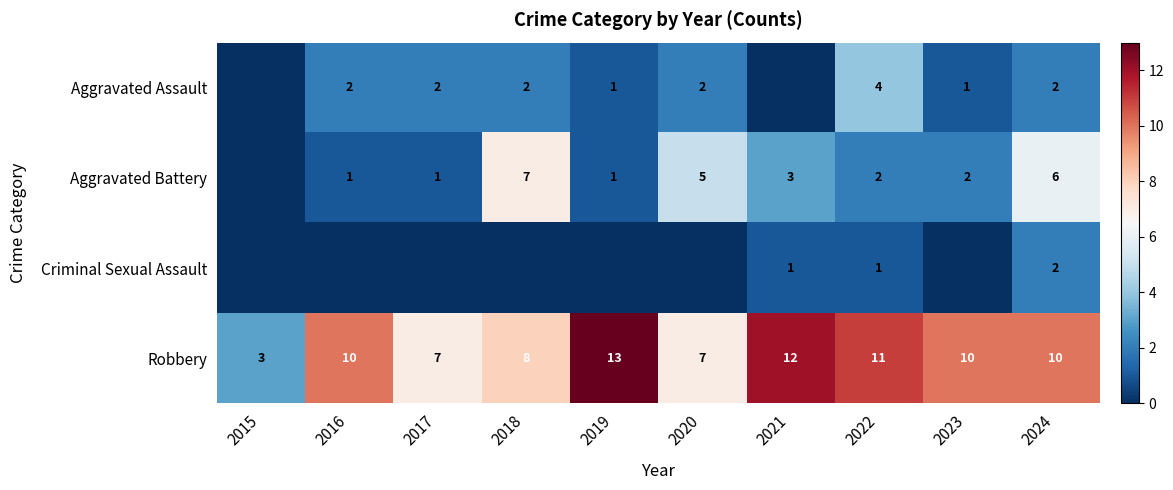

Count the number of data series in this chart.

4